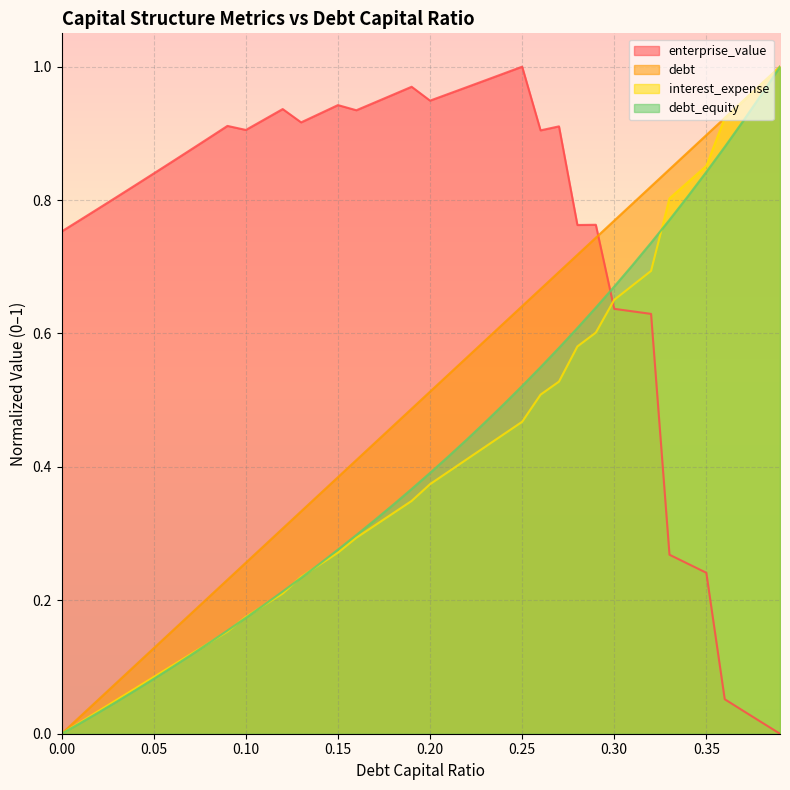

Which series has the largest total across all categories?

enterprise_value